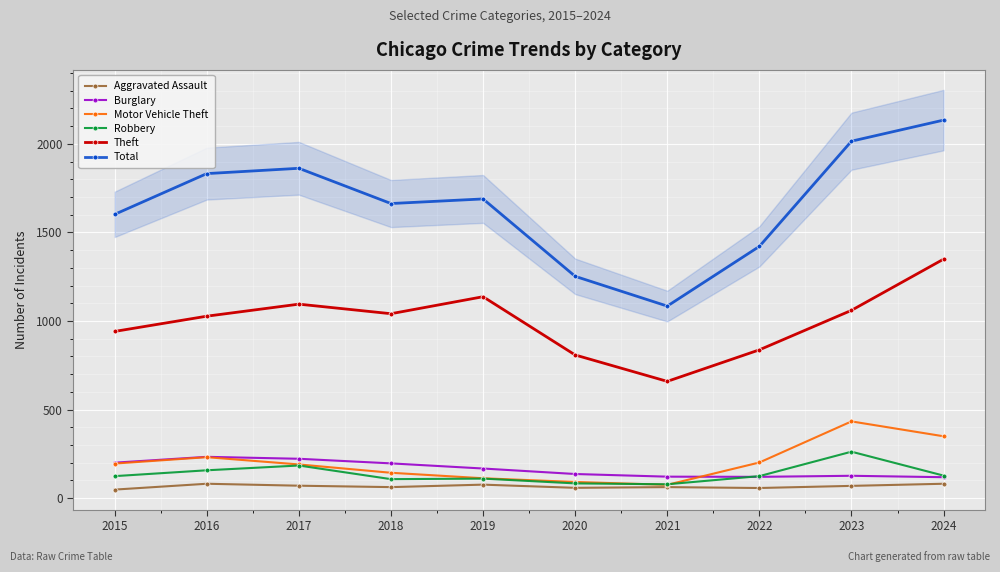

At which label is Aggravated Assault closest to 64?

2018